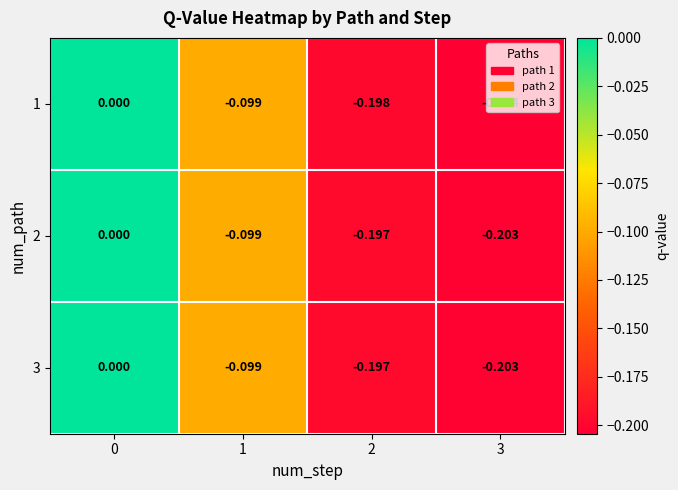

Is the value of 2 at 3 greater than the value of 1 at 0?

No